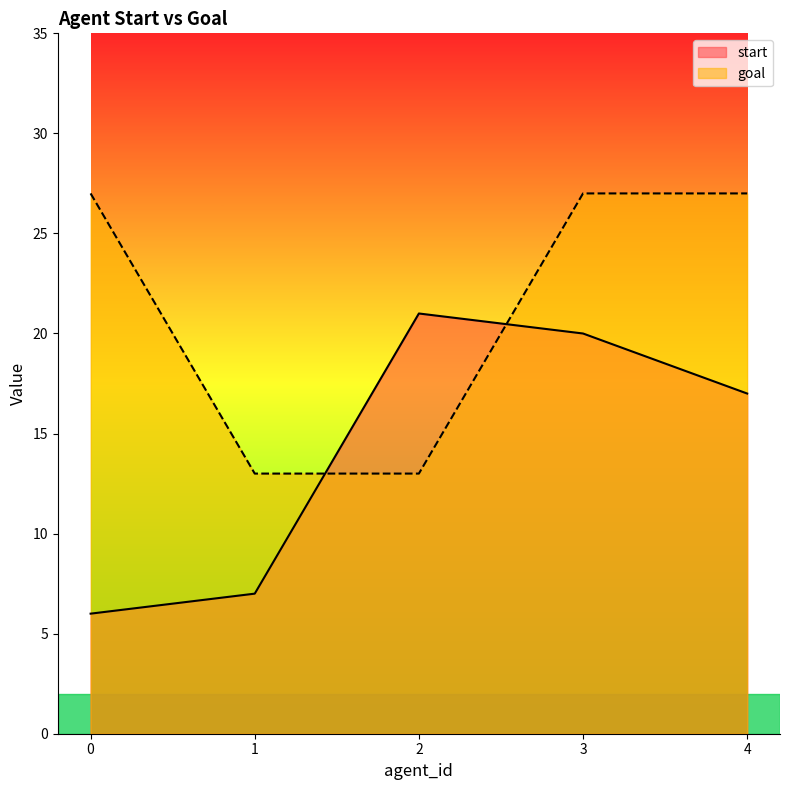

What are all the series names shown in the legend?

start, goal